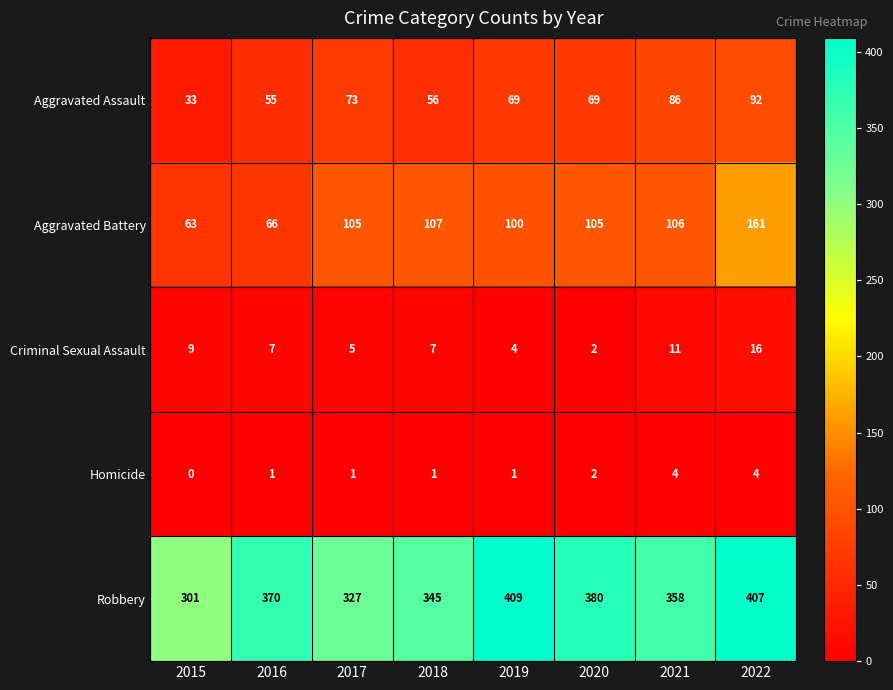

Which series has the largest range (max minus min)?

Robbery